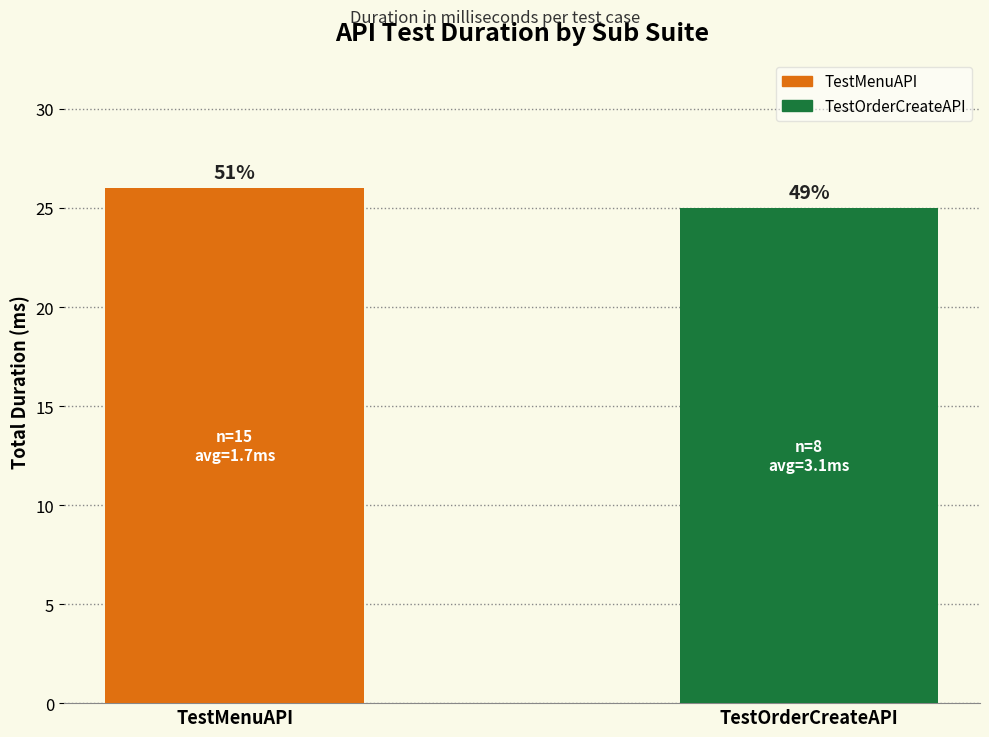

Does the chart contain any negative values?

No